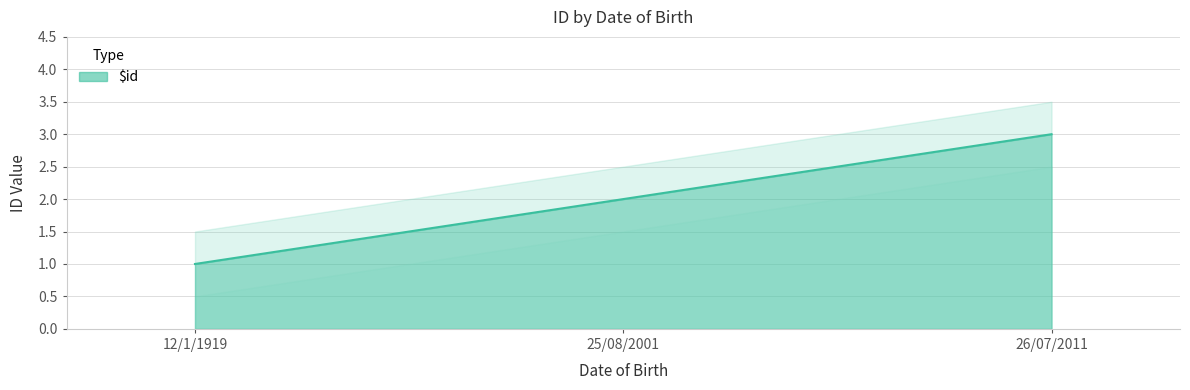

What is the sum of all values?

6